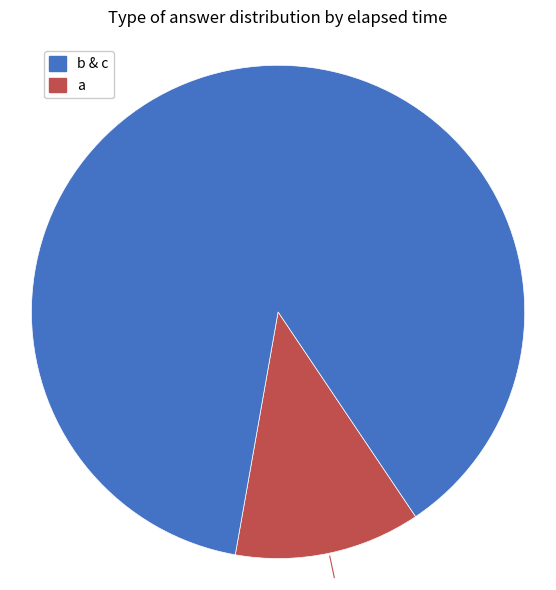

To the nearest percent, what is the average slice percentage?

50%